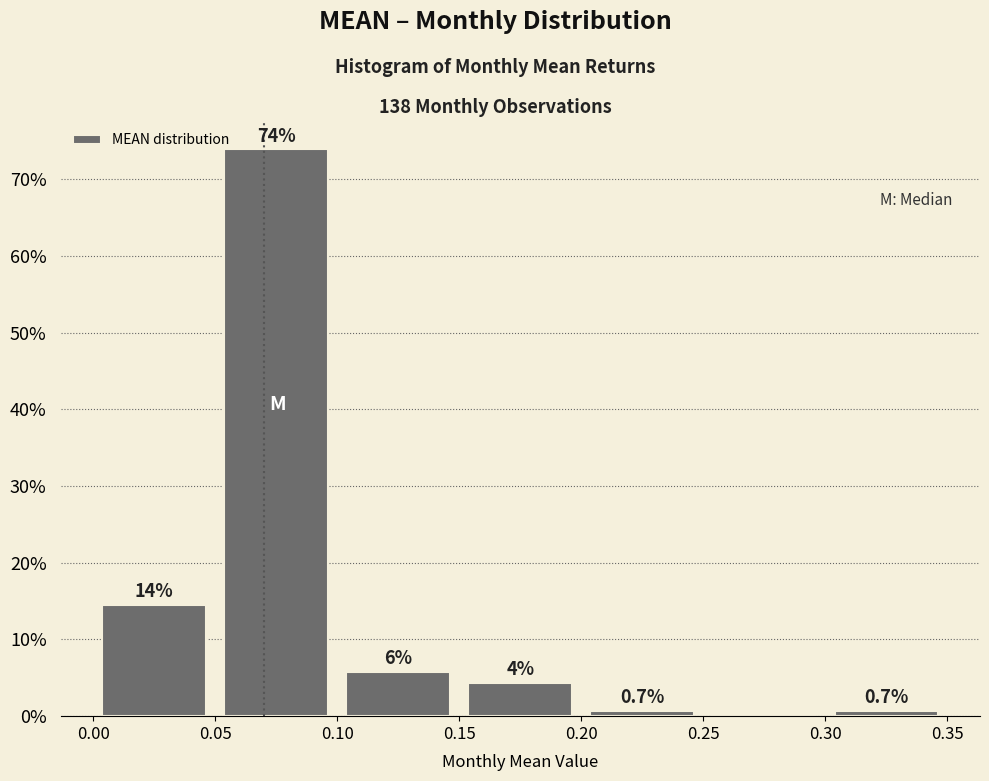

Which range on the x-axis has the tallest bar?

0.05 to 0.10